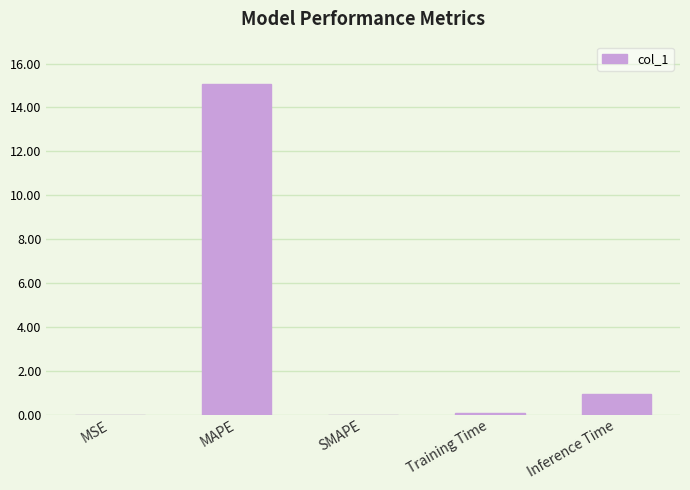

The value at SMAPE is -9.2. True or false?

False